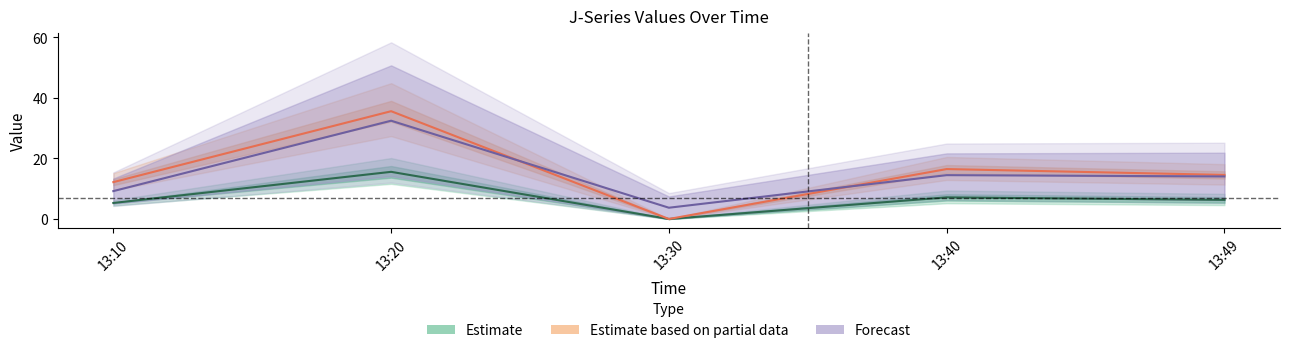

How many positive values does the J1 series have?

4